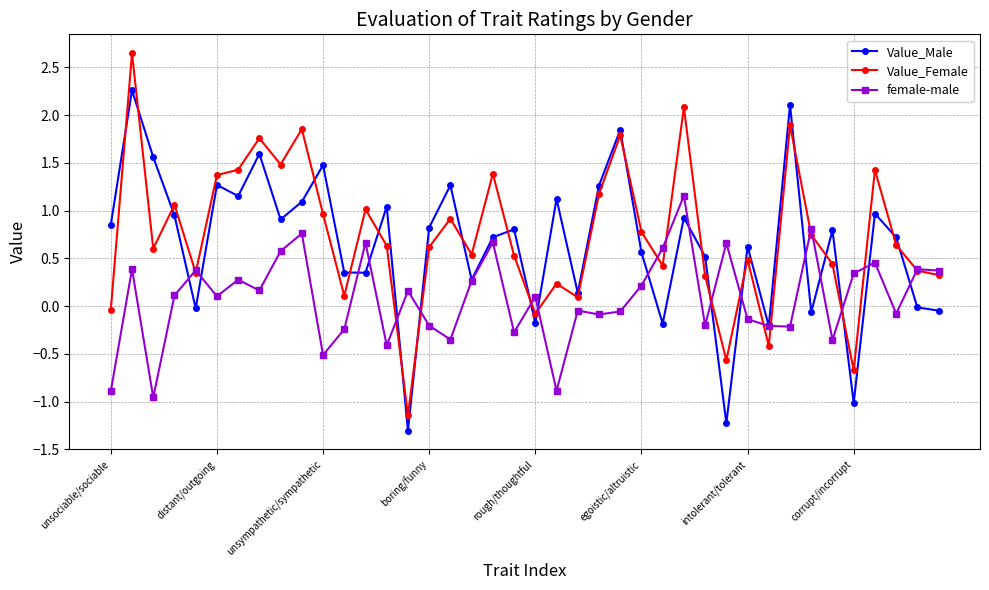

Count the number of data series in this chart.

3